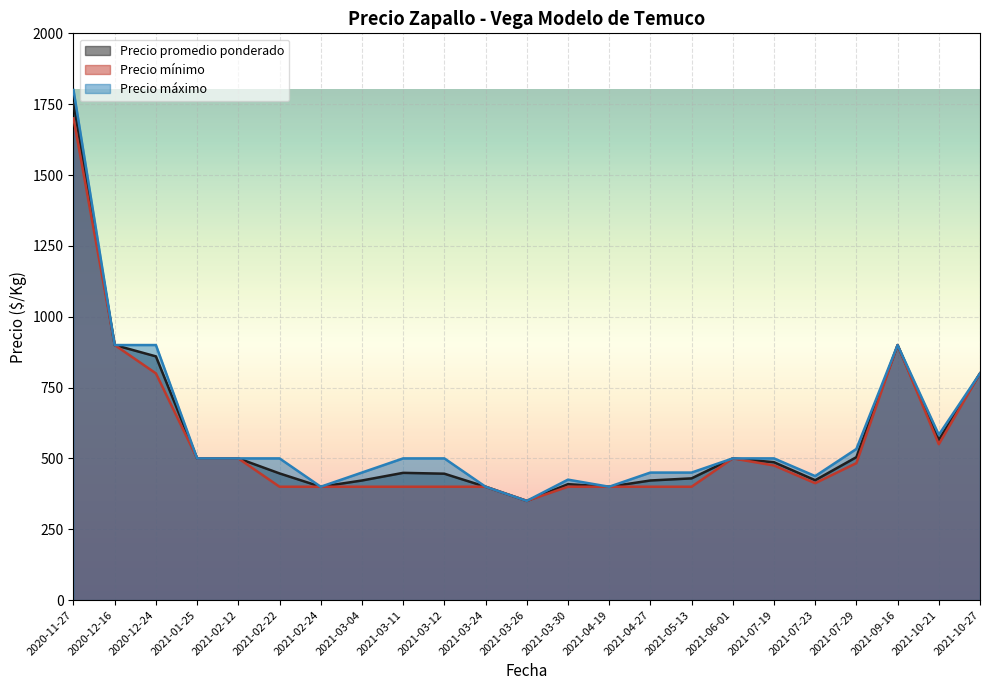

True or false: Precio mínimo and Precio promedio ponderado cross at least once.

False